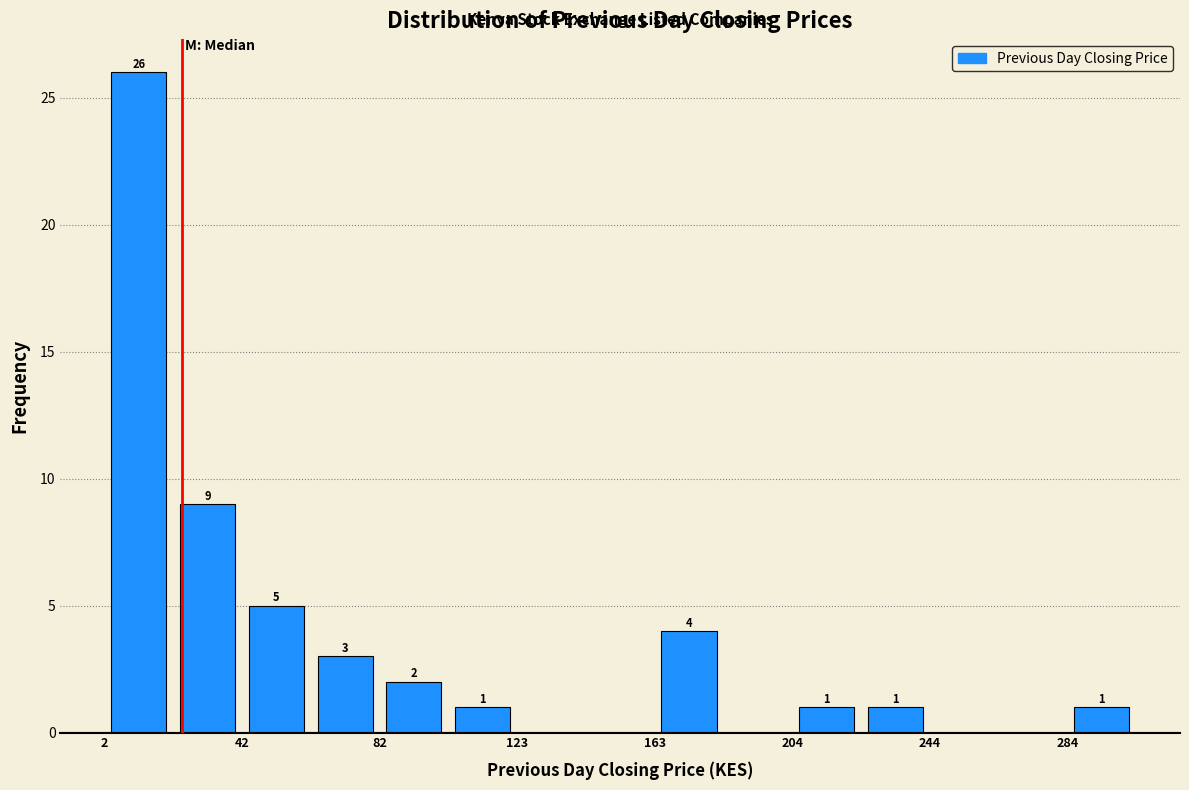

Which range on the x-axis has the tallest bar?

0 to 20